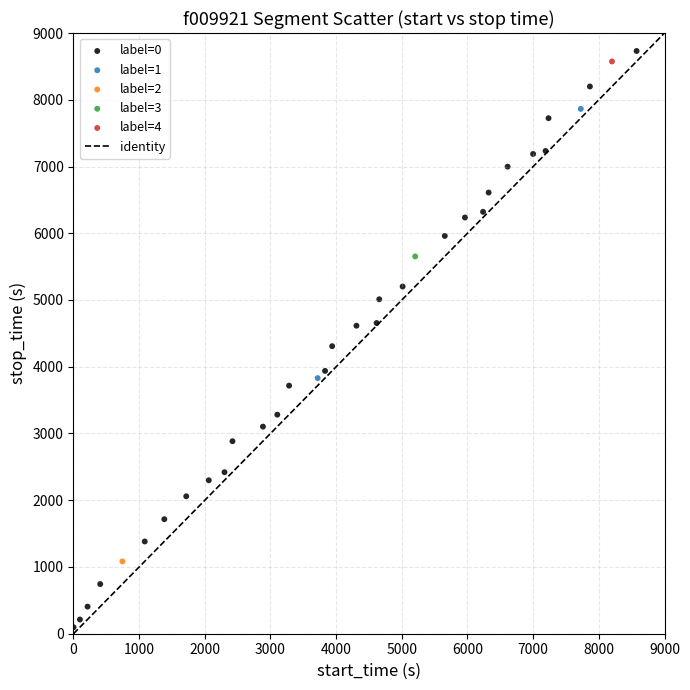

Which series reaches the minimum Y coordinate?

label=0